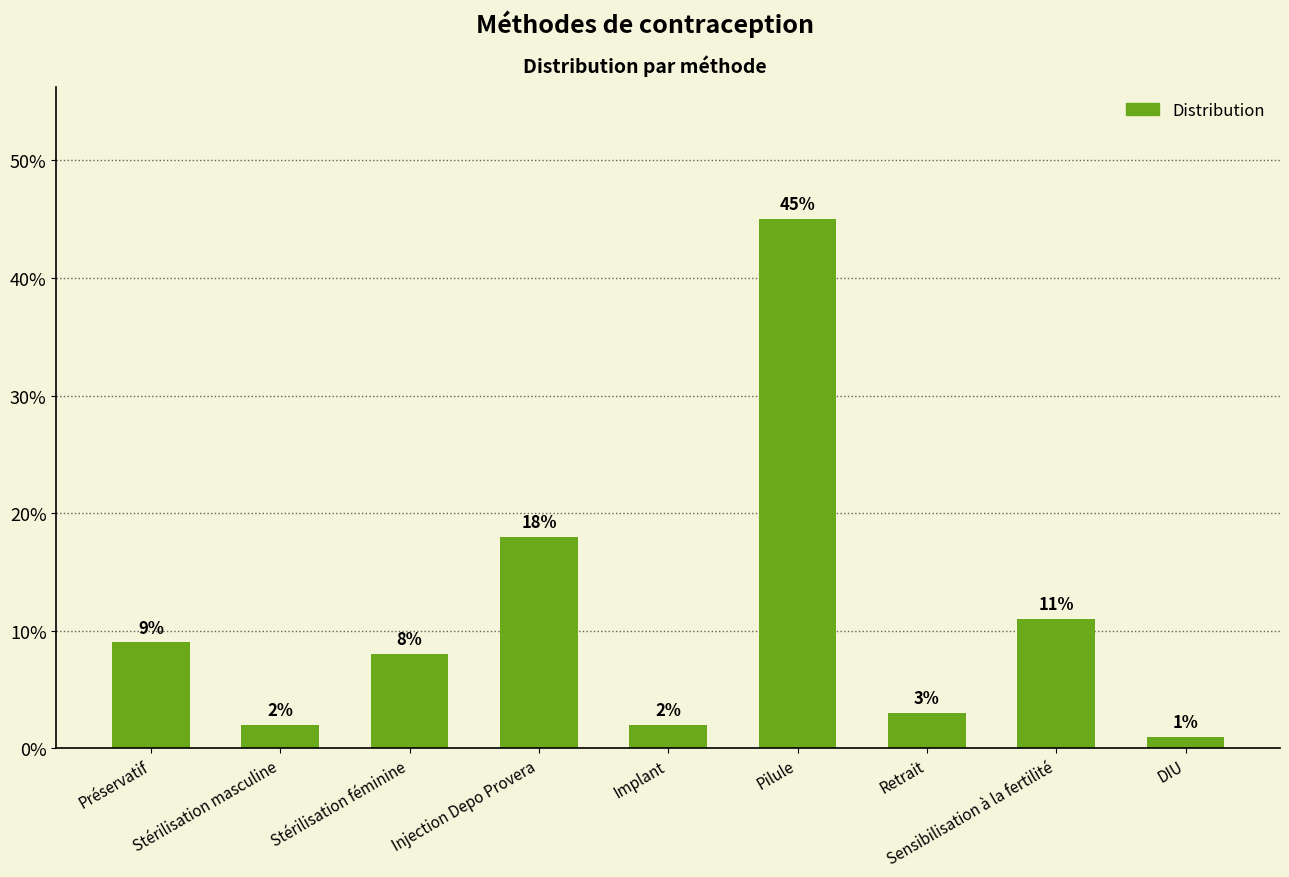

At which category does the chart reach its minimum across all series?

DIU